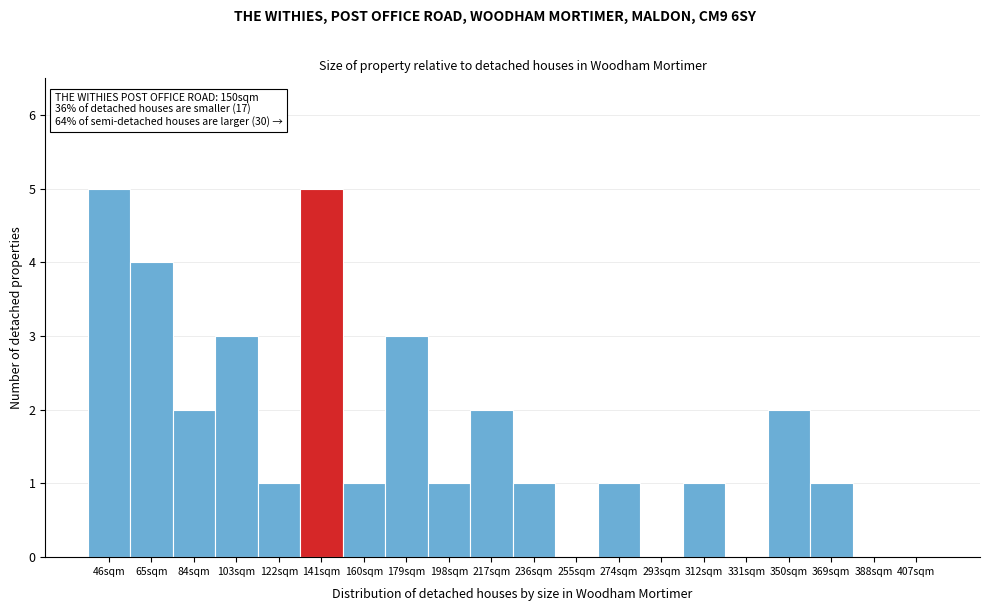

Reading left to right, extract all data points from this chart.

46sqm=5	65sqm=4	84sqm=2	103sqm=3	122sqm=1	141sqm=5	160sqm=1	179sqm=3	198sqm=1	217sqm=2	236sqm=1	255sqm=0	274sqm=1	293sqm=0	312sqm=1	331sqm=0	350sqm=2	369sqm=1	388sqm=0	407sqm=0